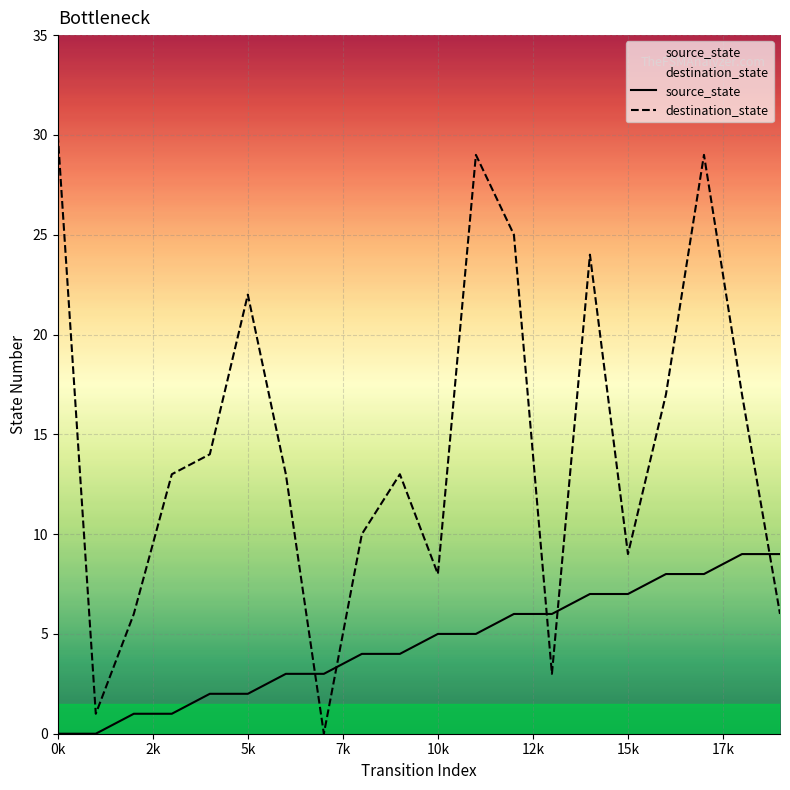

What is the value of the source_state point at the 16th from the left?

7